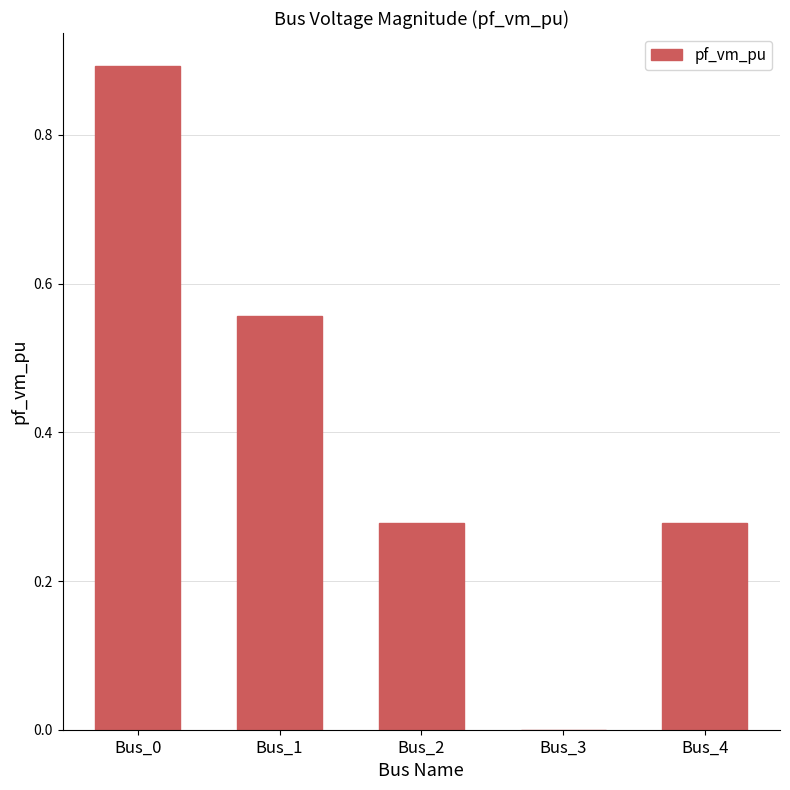

What is the maximum value shown in the chart?

0.9